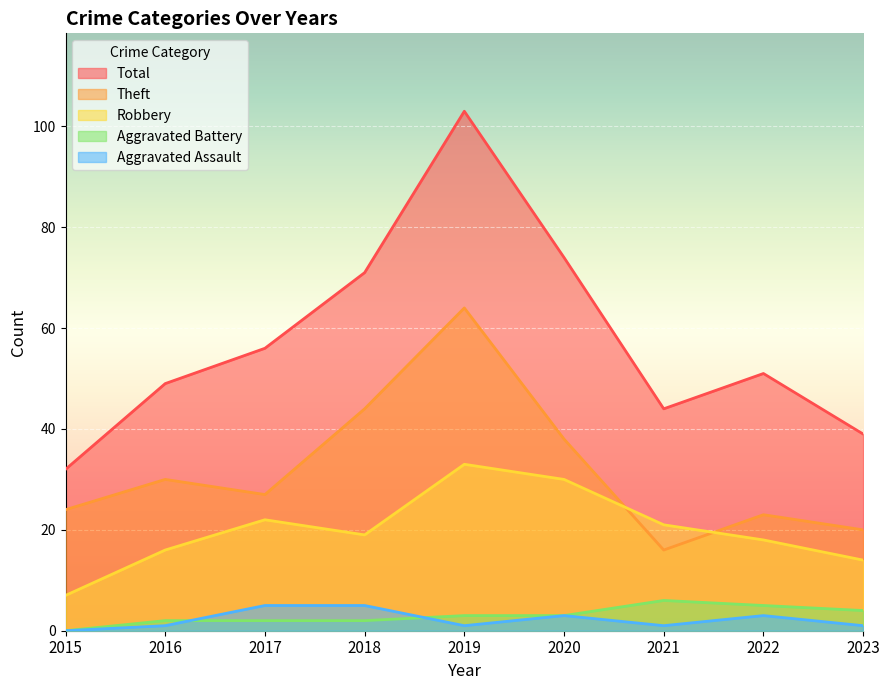

Which series has the widest spread of values?

Total